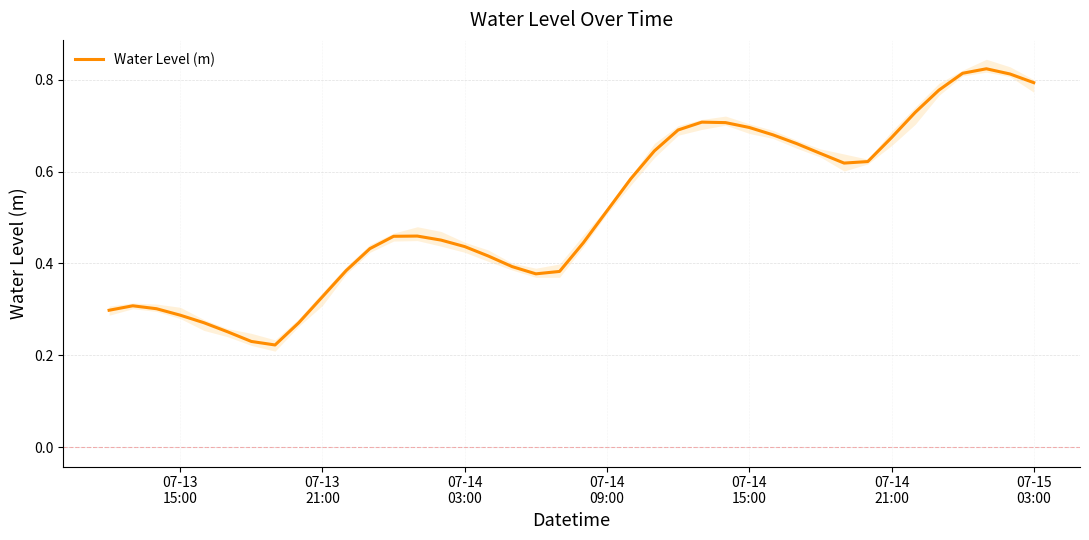

What is the difference between the maximum and minimum values?

0.6